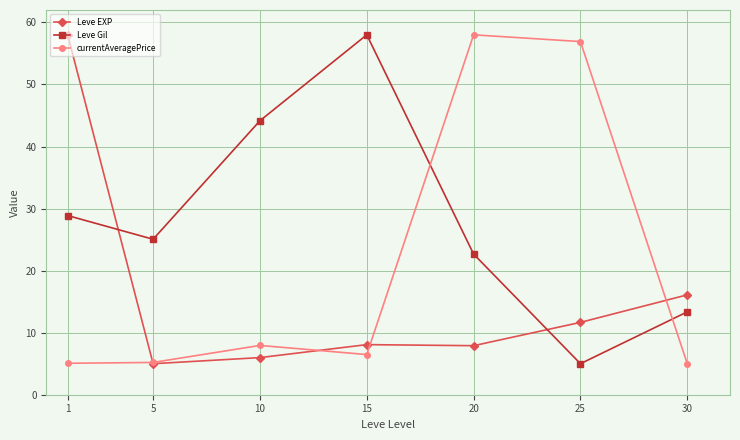

How many times do currentAveragePrice and Leve Gil cross each other?

2